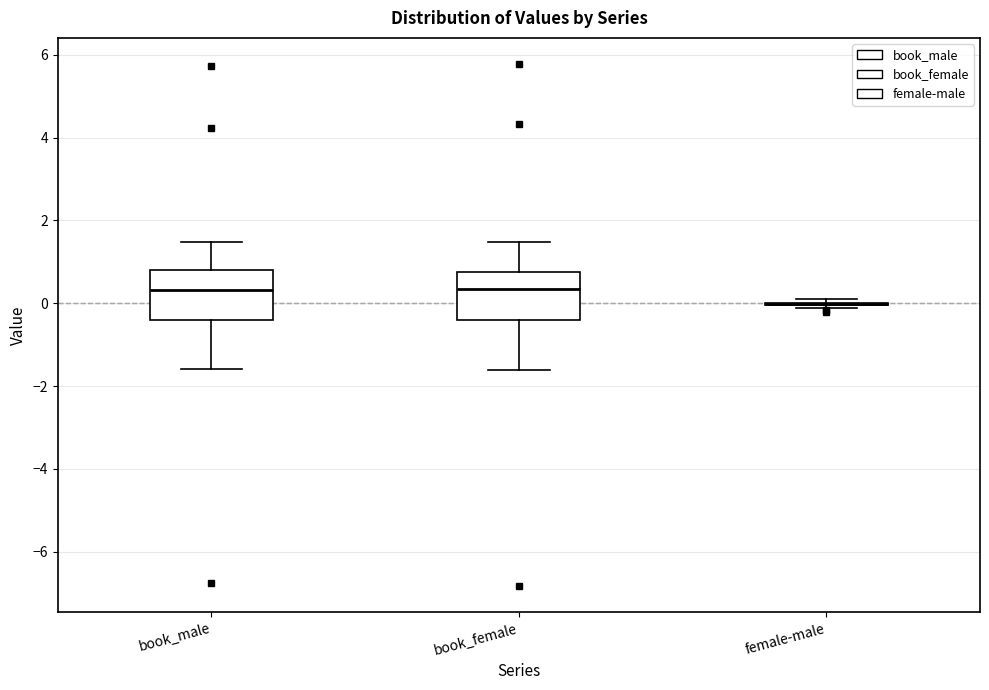

Where does the lower whisker of the box for book_female end on the y-axis? The values are not printed on the chart, so give them approximately, as read against the axis.

-1.6